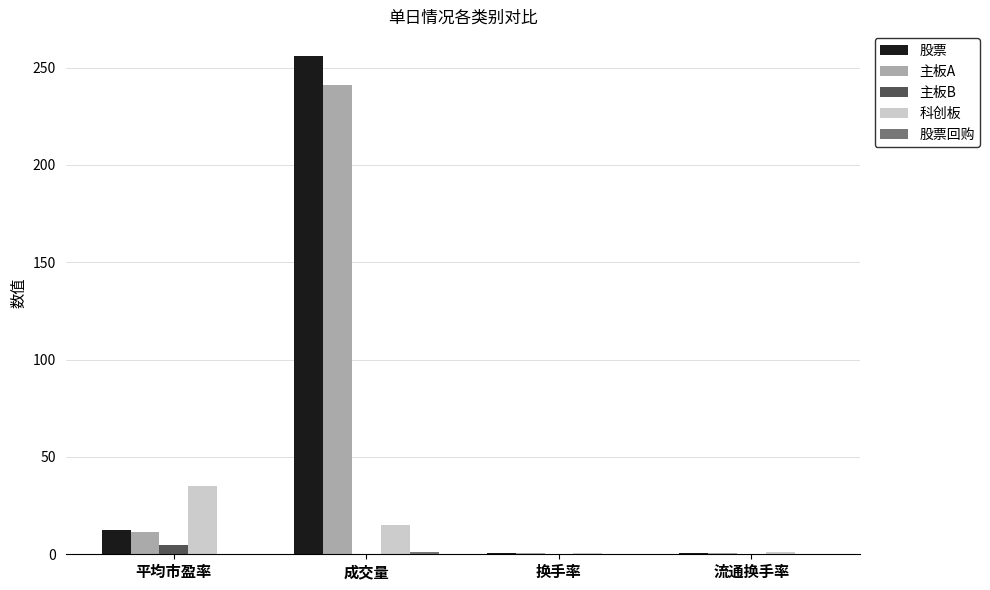

Where is 股票 nearest to the value 128?

平均市盈率